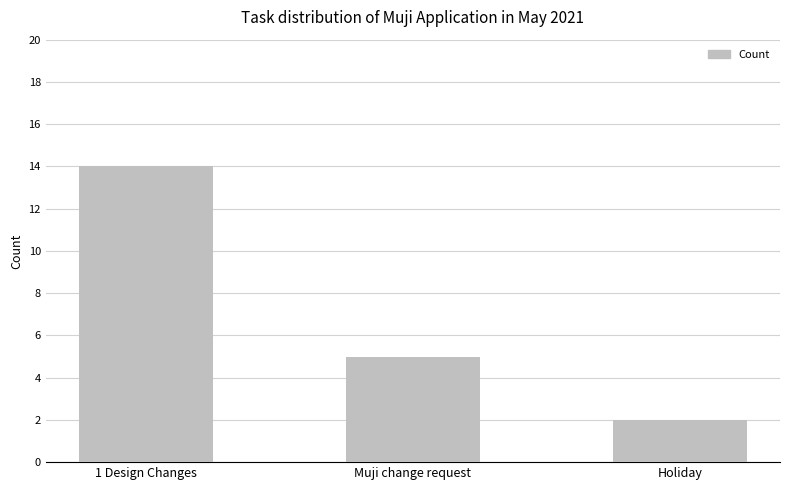

What is the change in value from 1 Design Changes to Holiday?

-12